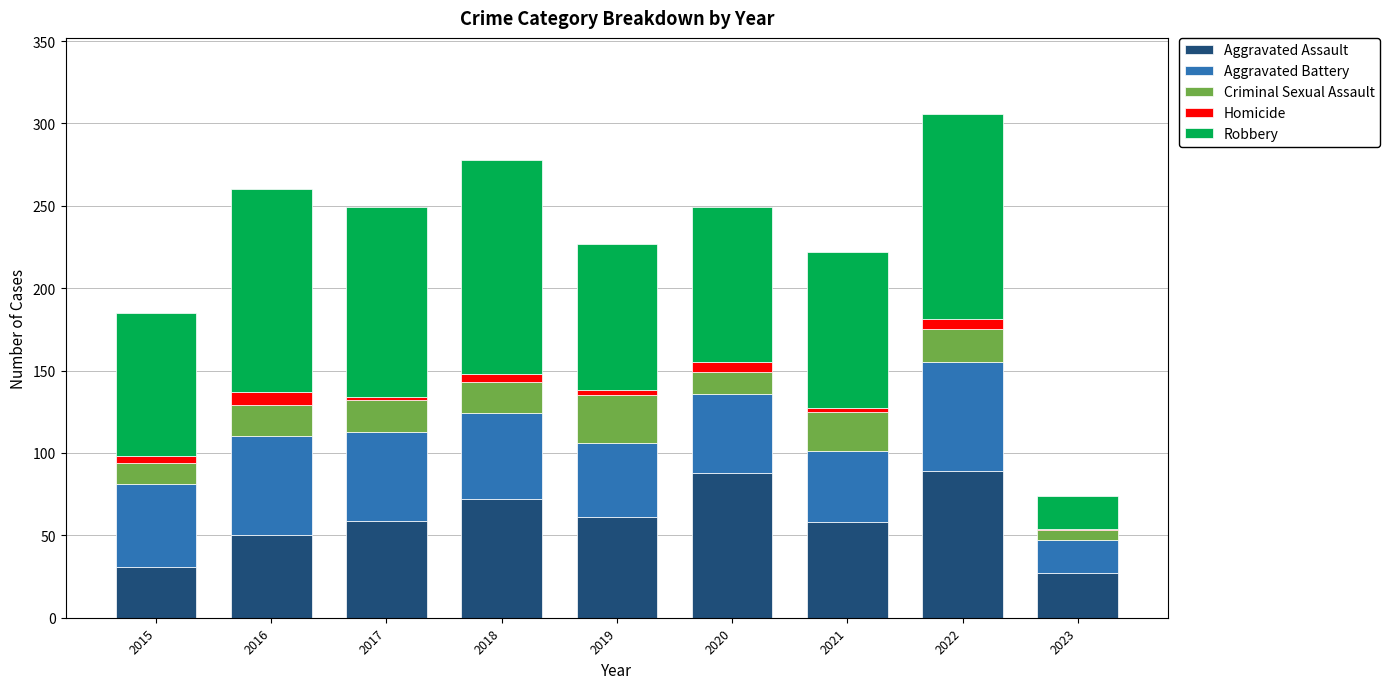

What is the maximum value for Aggravated Assault?

89